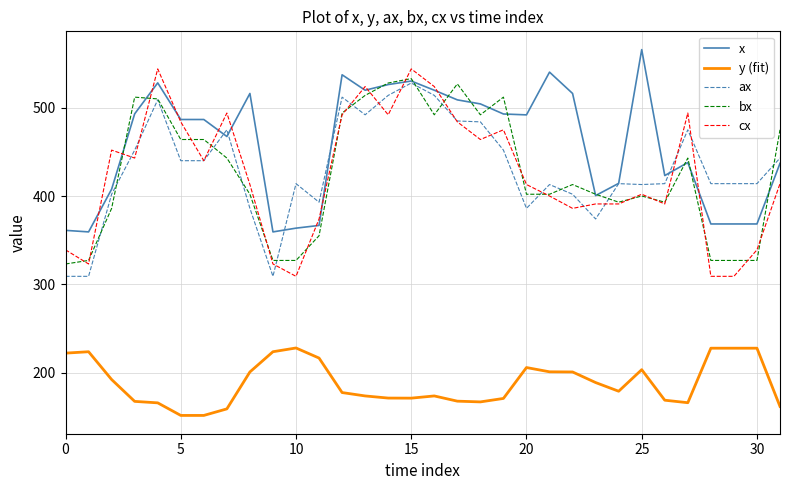

Which series has the largest range (max minus min)?

cx